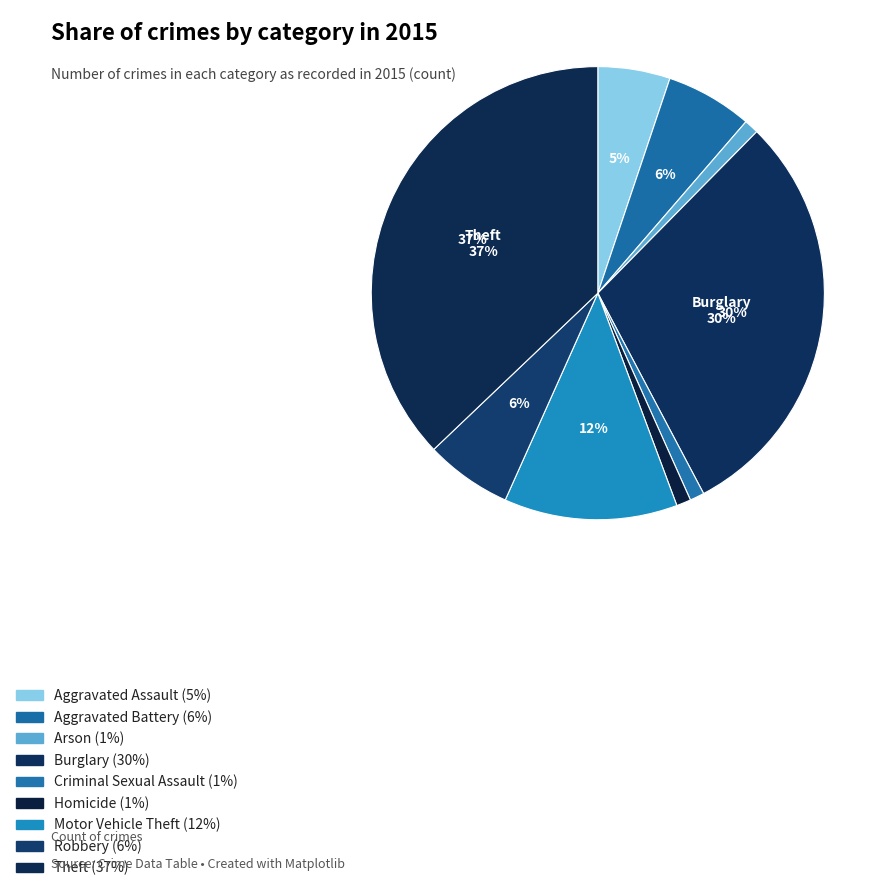

Count the number of slices in the pie.

9